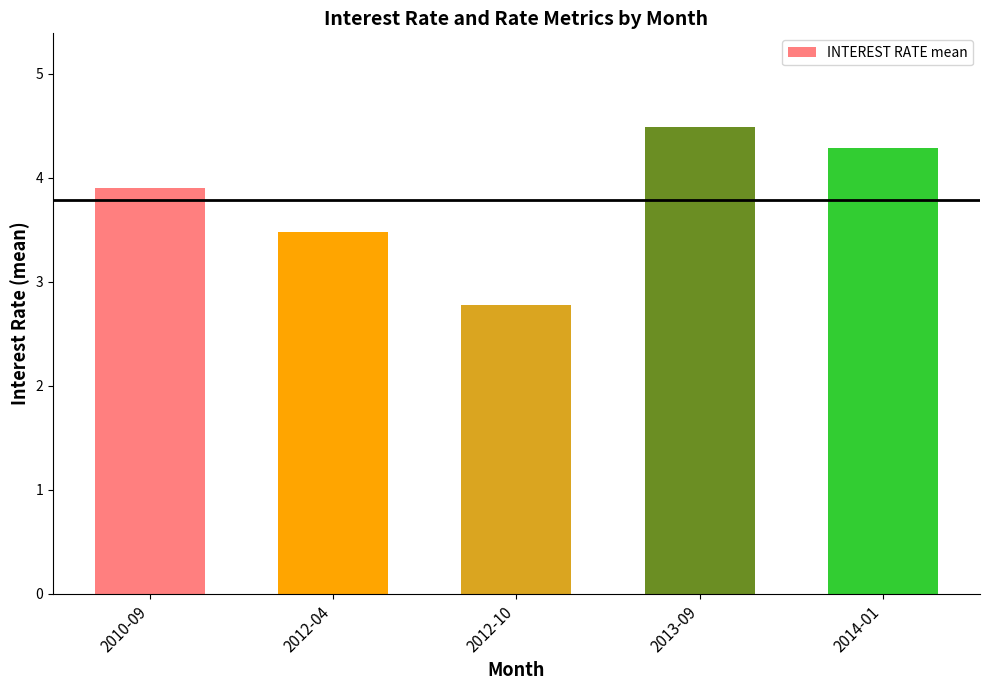

At which label does the data first exceed 3?

2010-09